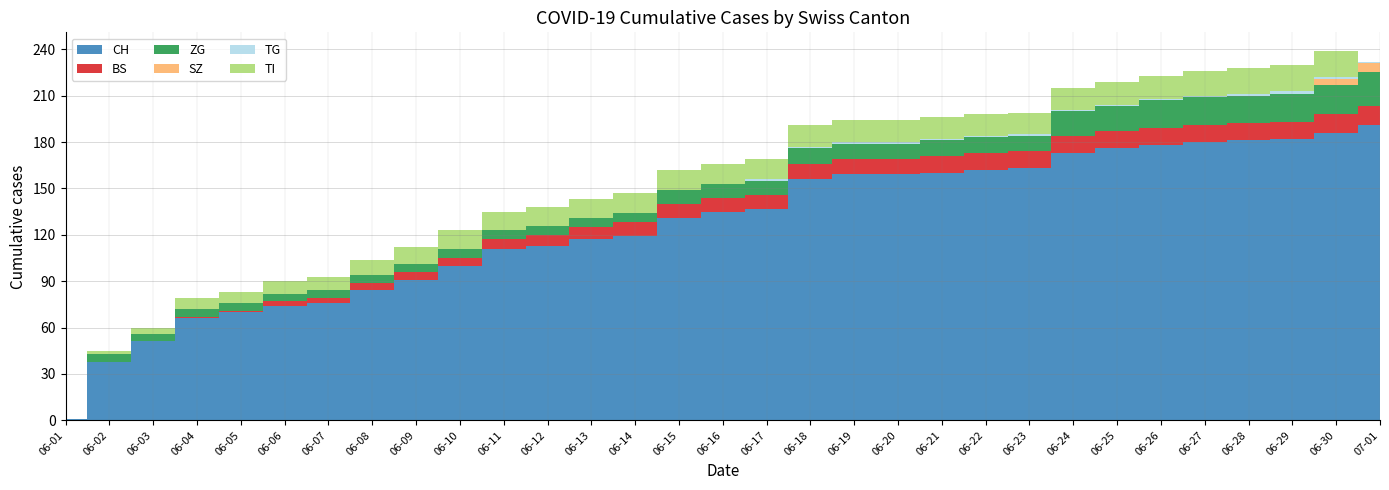

Reading left to right, extract all data points from this chart.

CH: 1	38	51	66	70	74	76	84	91	100	111	113	117	119	131	135	137	156	159	159	160	162	163	173	176	178	180	181	182	186	191
BS: 0	0	0	1	1	3	3	5	5	5	6	7	8	9	9	9	9	10	10	10	11	11	11	11	11	11	11	11	11	12	12
ZG: 0	5	5	5	5	5	5	5	5	6	6	6	6	6	9	9	9	10	10	10	10	10	10	16	16	18	18	18	18	19	22
SZ: 0	0	0	0	0	0	0	0	0	0	0	0	0	0	0	0	0	0	0	0	0	0	0	0	0	0	0	0	0	4	6
TG: 0	0	0	0	0	0	0	0	0	0	0	0	0	0	0	0	1	1	1	1	1	1	1	1	1	1	1	1	2	1	1
TI: 0	2	4	7	7	8	9	10	11	12	12	12	12	13	13	13	13	14	14	14	14	14	14	14	15	15	16	17	17	17	0